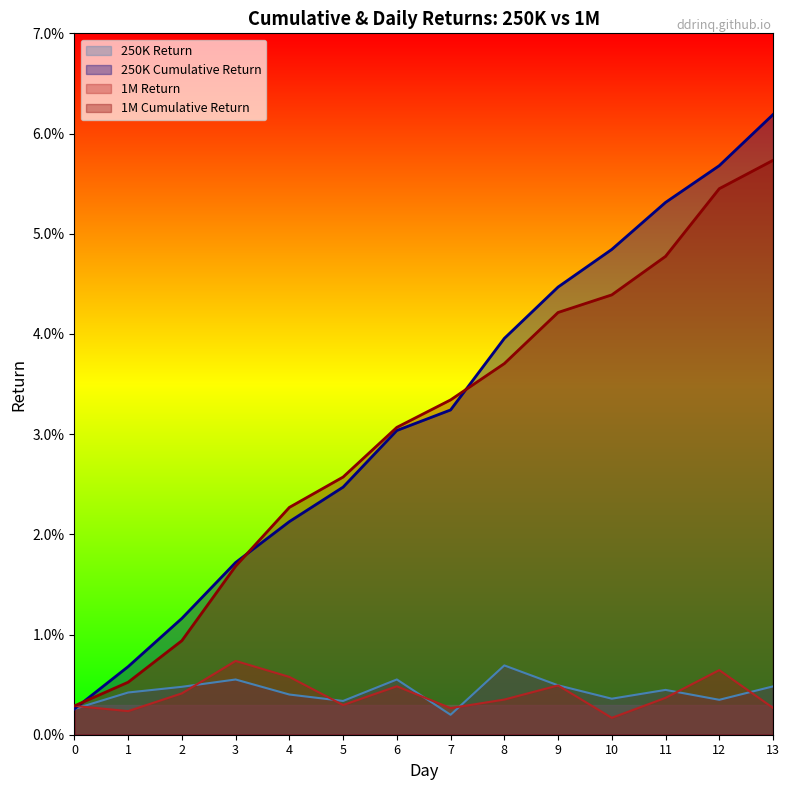

Is it true that 250K Cumulative Return equals 0.0 at 7?

True